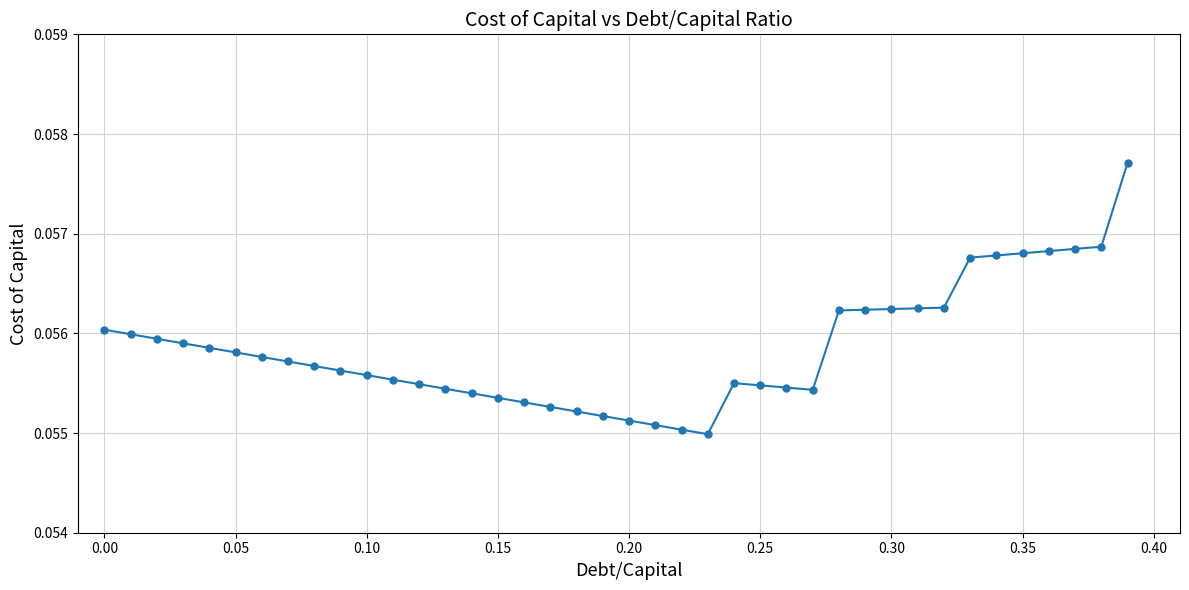

True or false: the data has more than 0 interior local peaks.

True